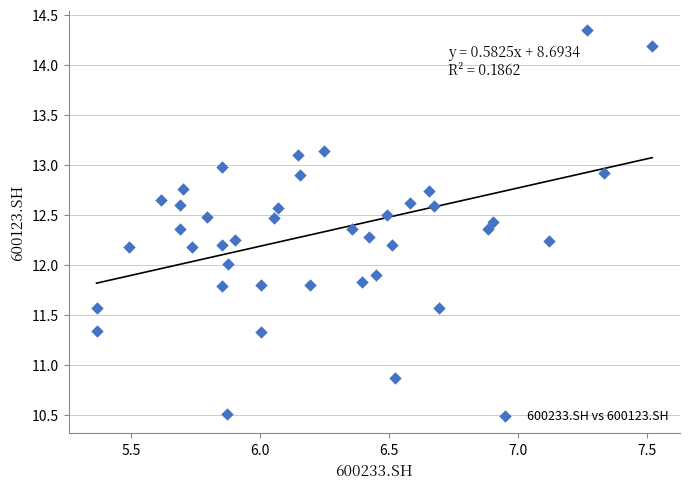

What is the range of Y values (max minus min)?

3.8